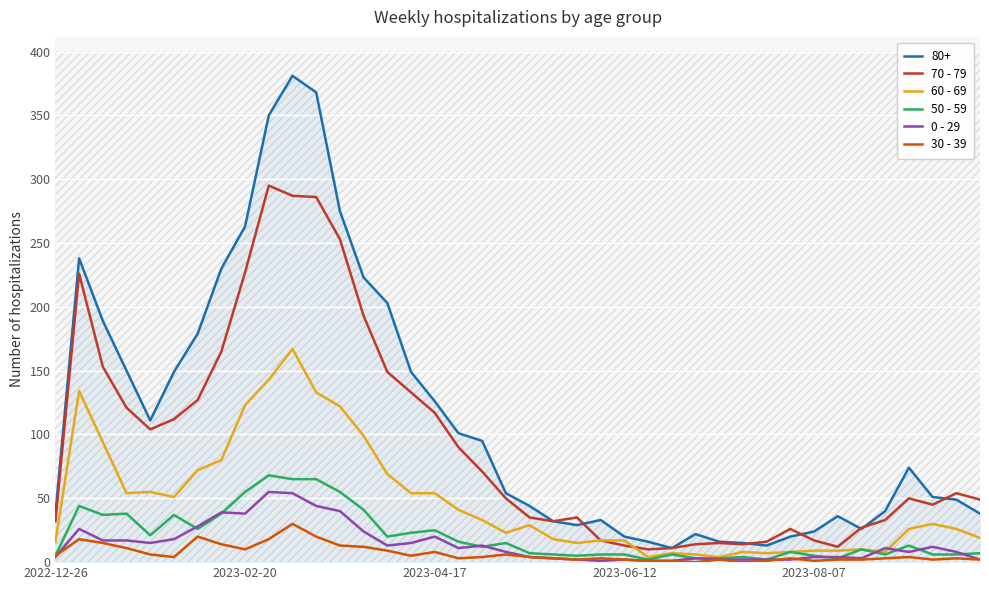

What is the maximum value shown in the chart?

295